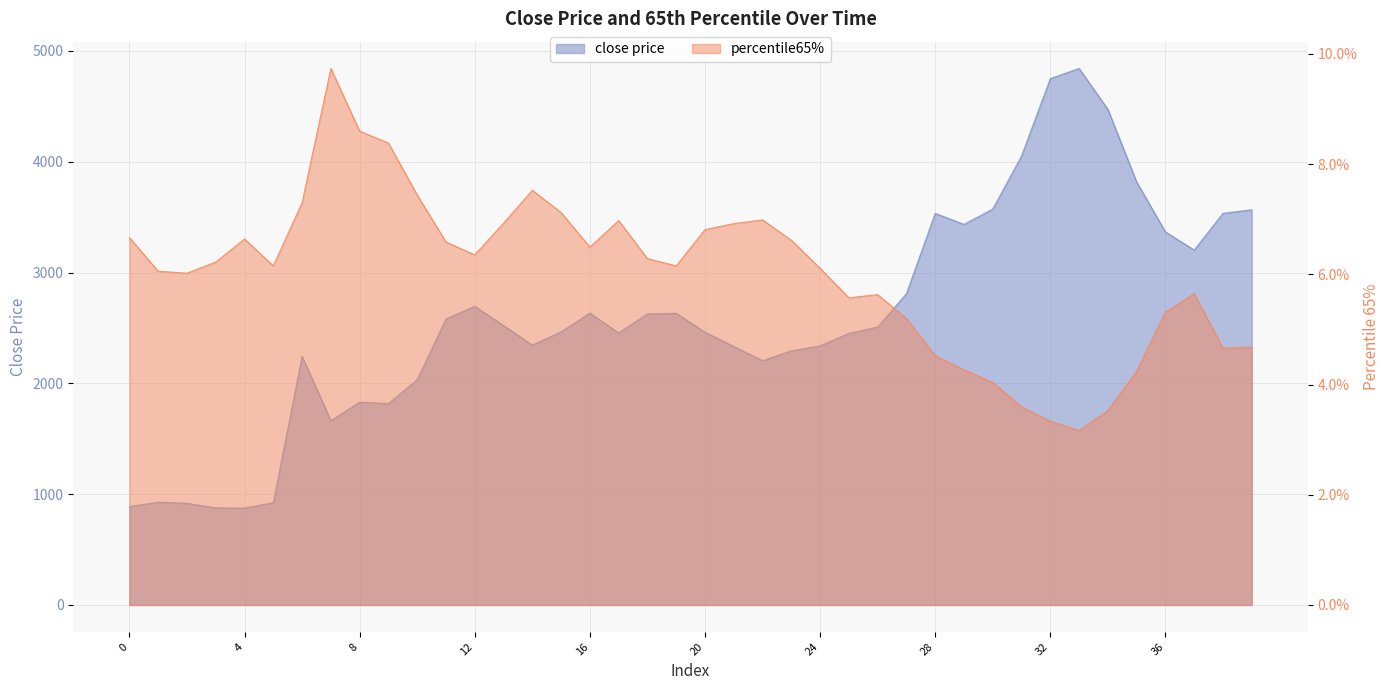

Is the value of percentile65% at 9 greater than the value of close price at 29?

No